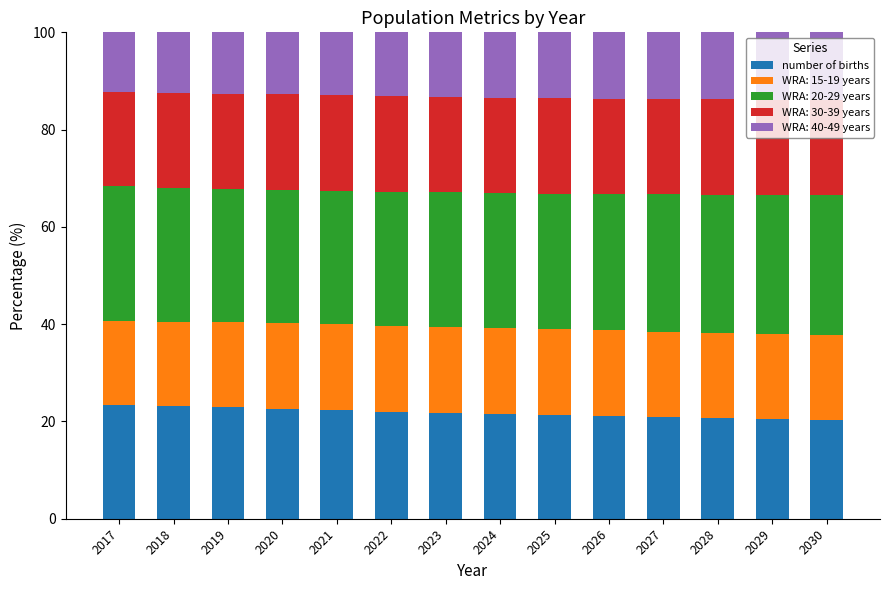

Is it true that number of births equals 34.2 at 2024?

False